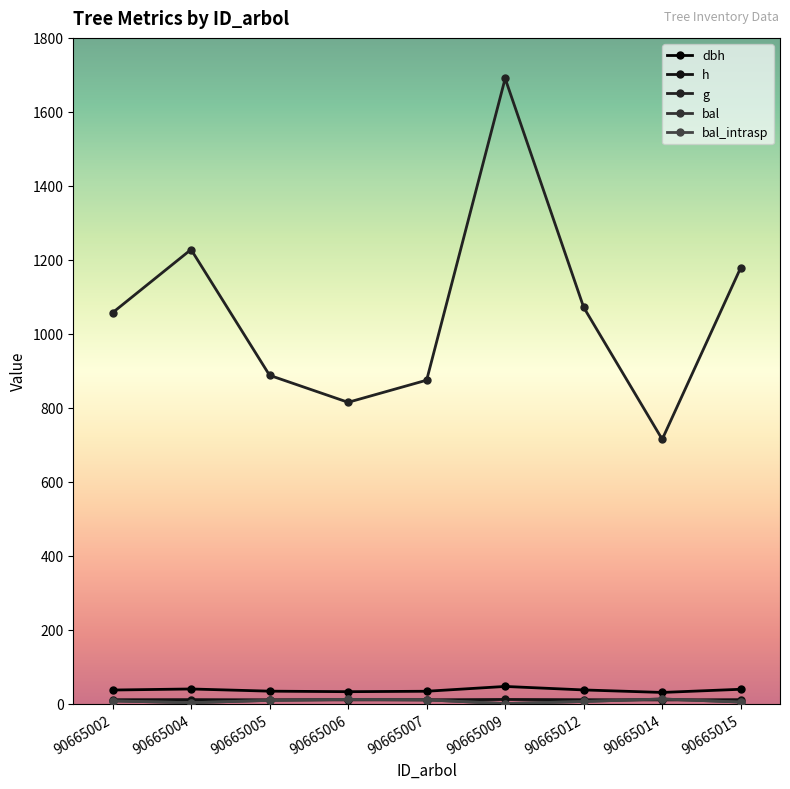

List the labels in order of dbh value, largest first.

90665009, 90665004, 90665015, 90665012, 90665002, 90665005, 90665007, 90665006, 90665014